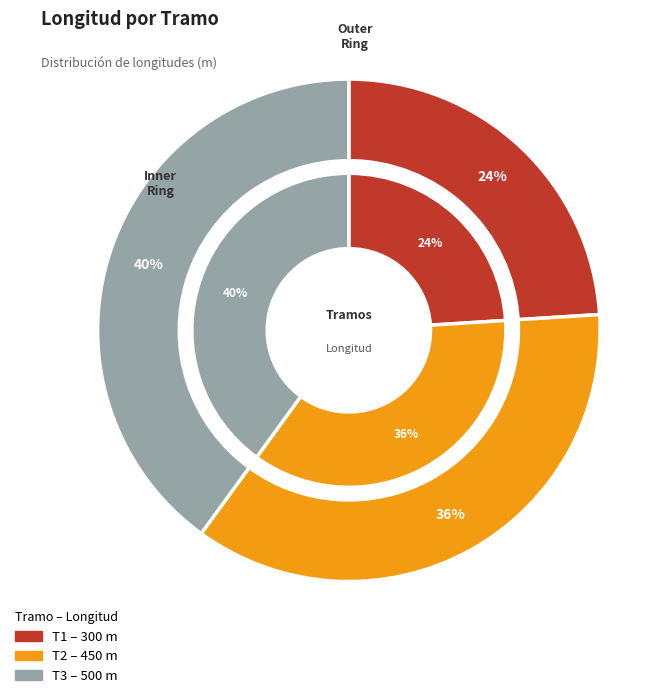

What portion of the pie excludes T3?

60.0%